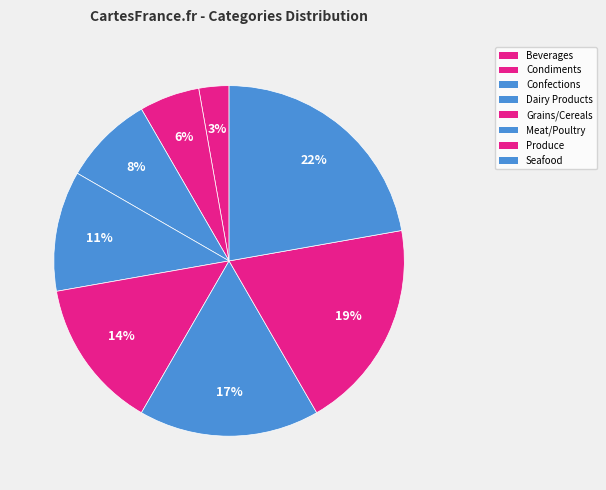

Count the number of slices in the pie.

8